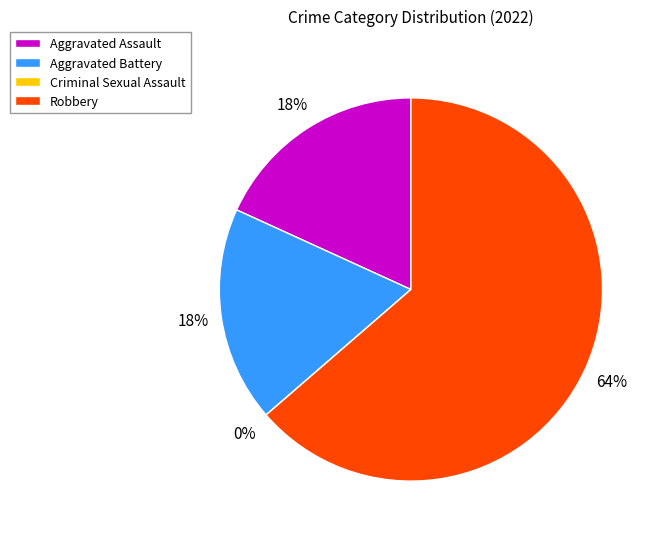

To the nearest percent, what is the combined percentage of Criminal Sexual Assault and Aggravated Battery?

18%